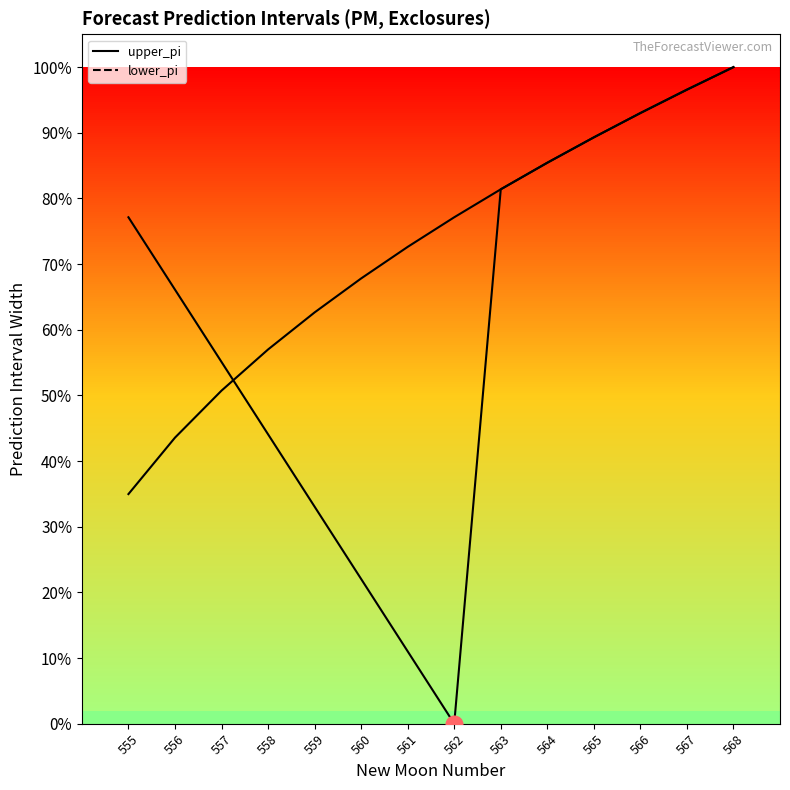

At which category does the chart reach its peak across all series?

568